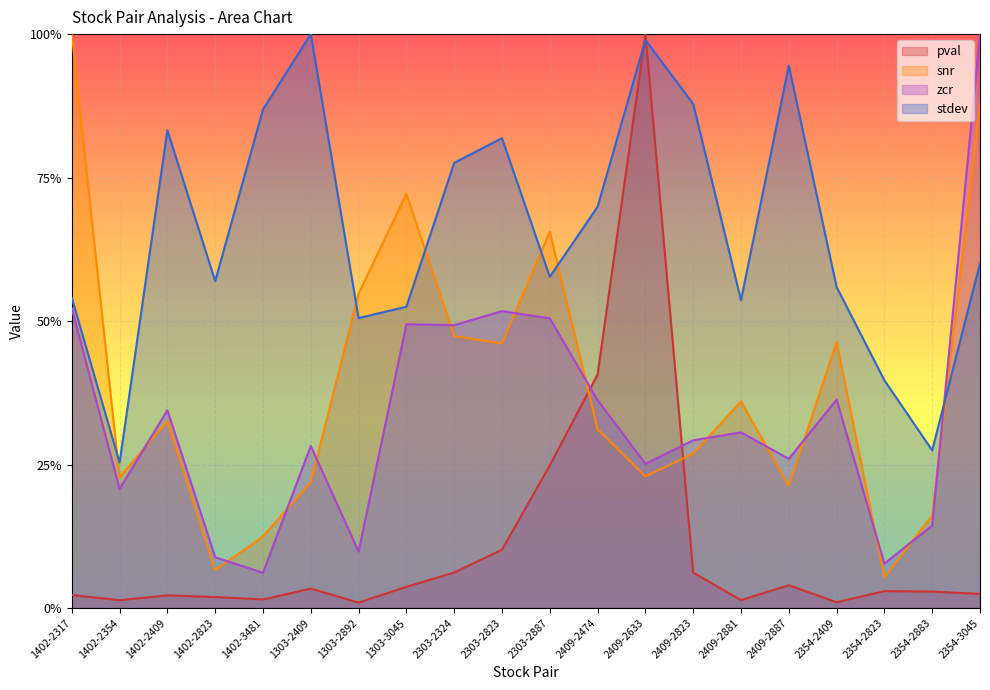

Which has a higher value, 2354-3045 or 2354-2823?

2354-2823